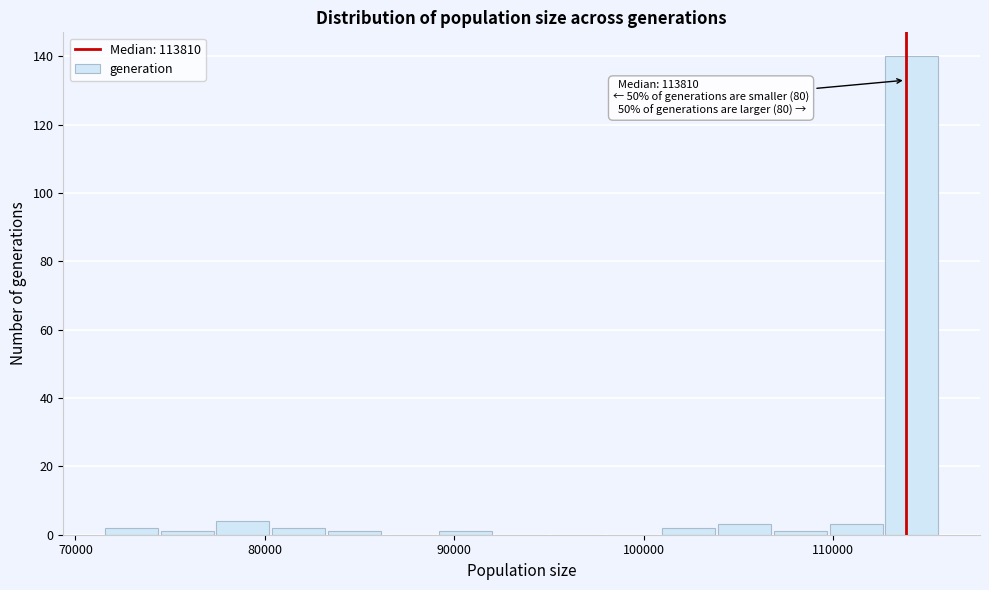

Around what value on the x-axis is the tallest bar? Give the approximate position of its centre, as read against the axis.

114000